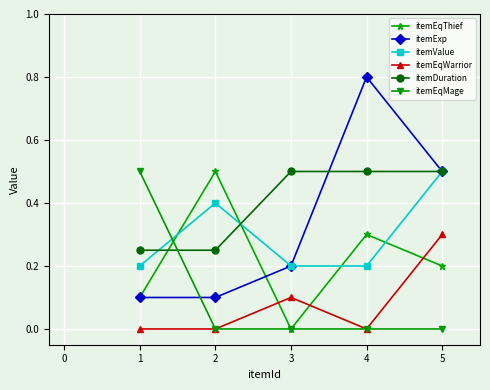

Which category has the highest value in the itemExp series?

4